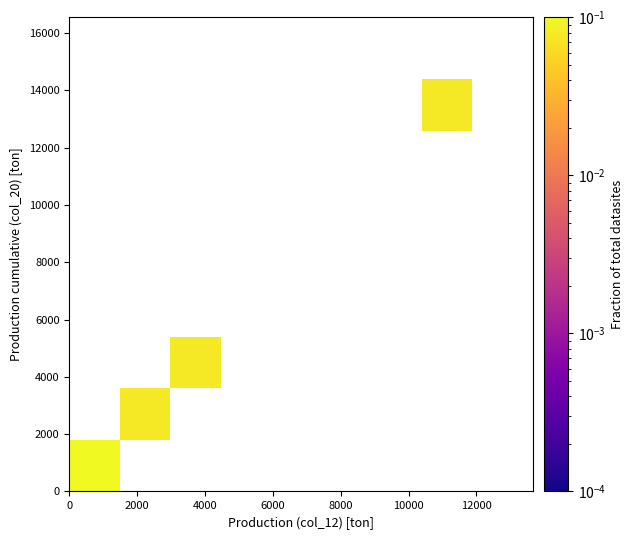

What Y value in the scatter plot is closest to 7197?

3742